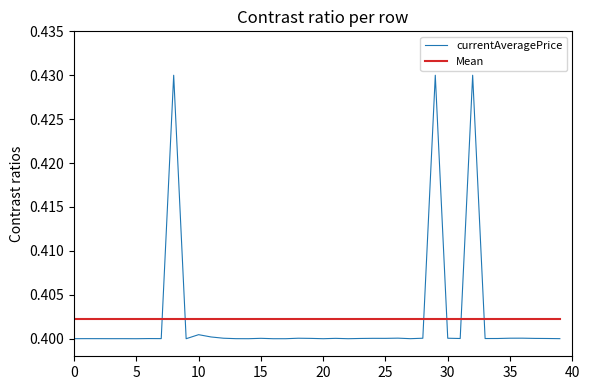

Rank the series by their maximum value, from highest to lowest.

currentAveragePrice, Mean